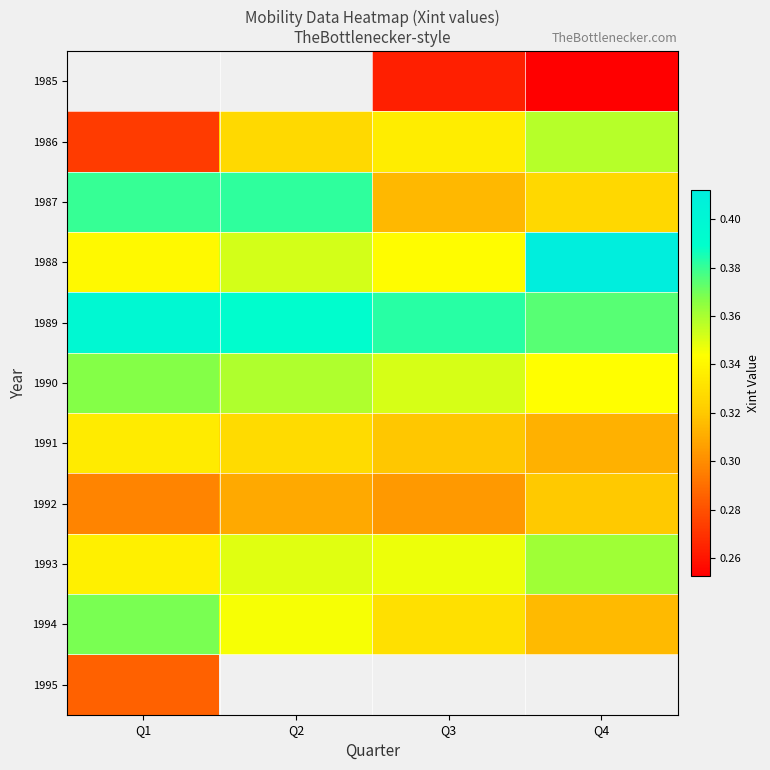

The value of 1994 at Q1 is 0.6. True or false?

False